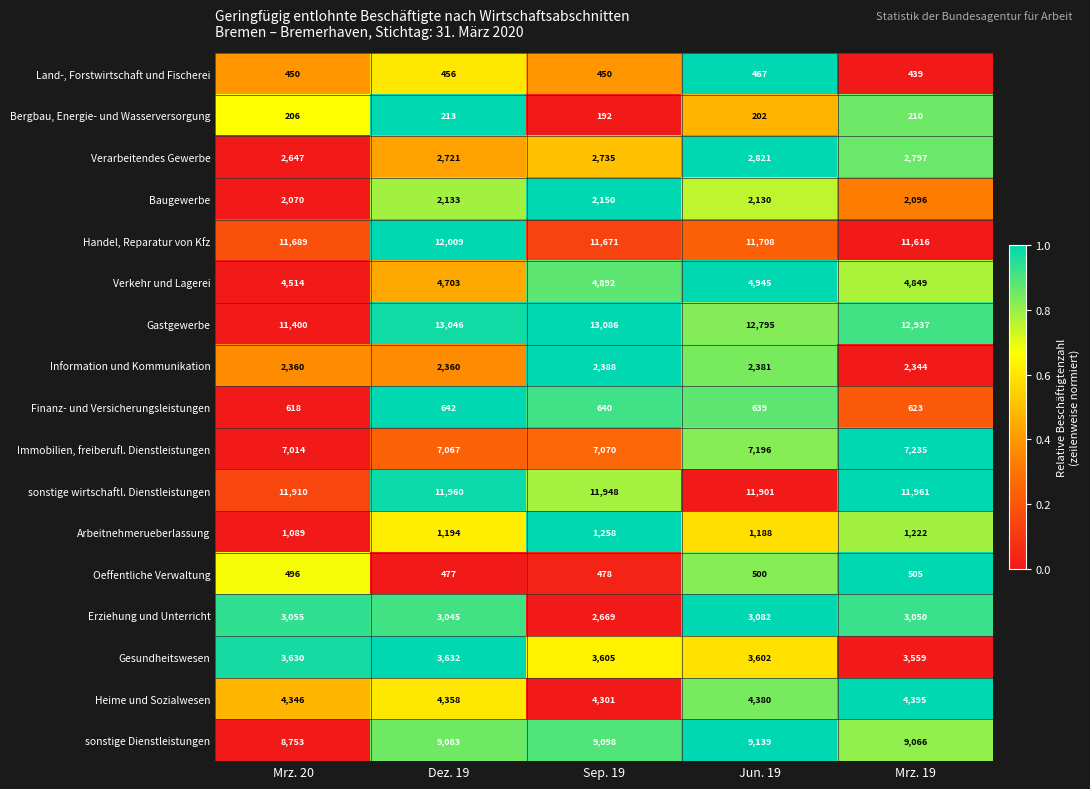

Count the Bergbau, Energie- und Wasserversorgung values in the range 202 to 210.

3